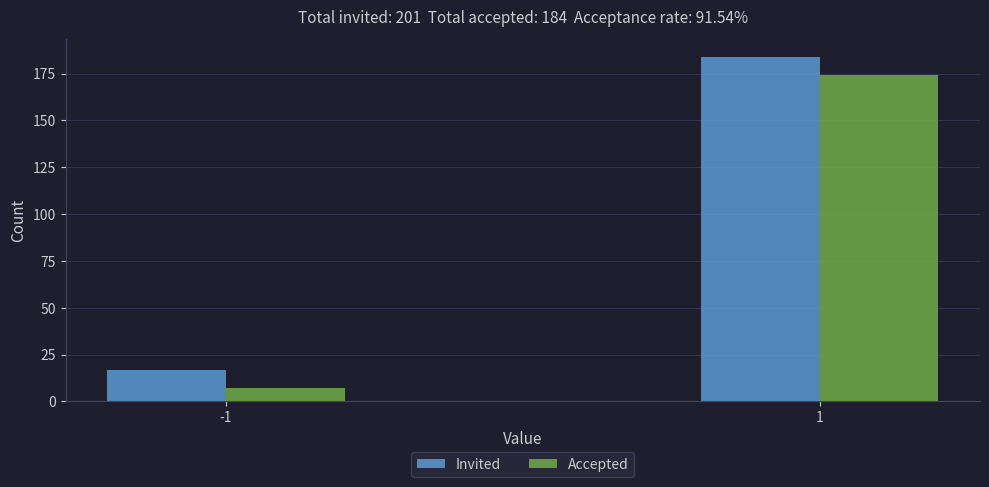

Reading left to right, transcribe all the data shown in this chart.

Invited: 17	184
Accepted: 7	174